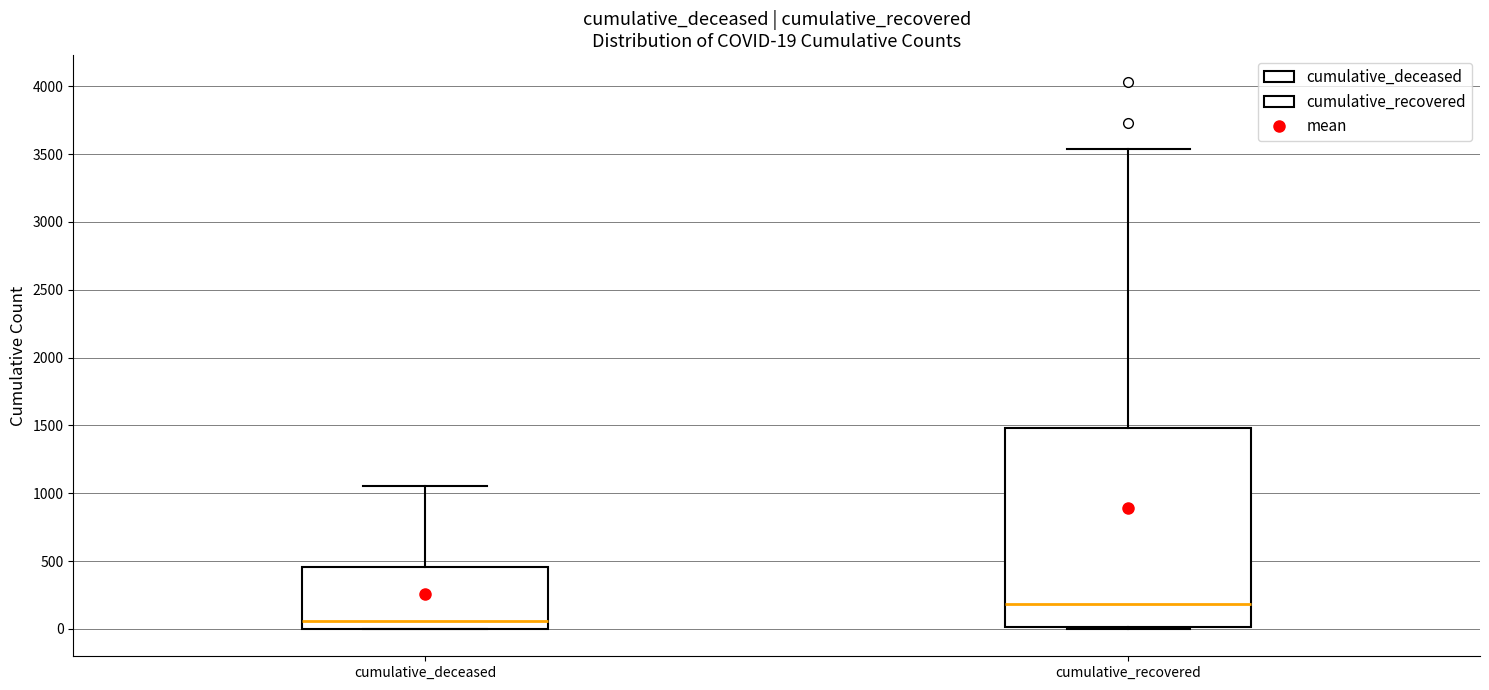

Comparing the boxes themselves (not the whiskers), which one is the tallest?

cumulative_recovered